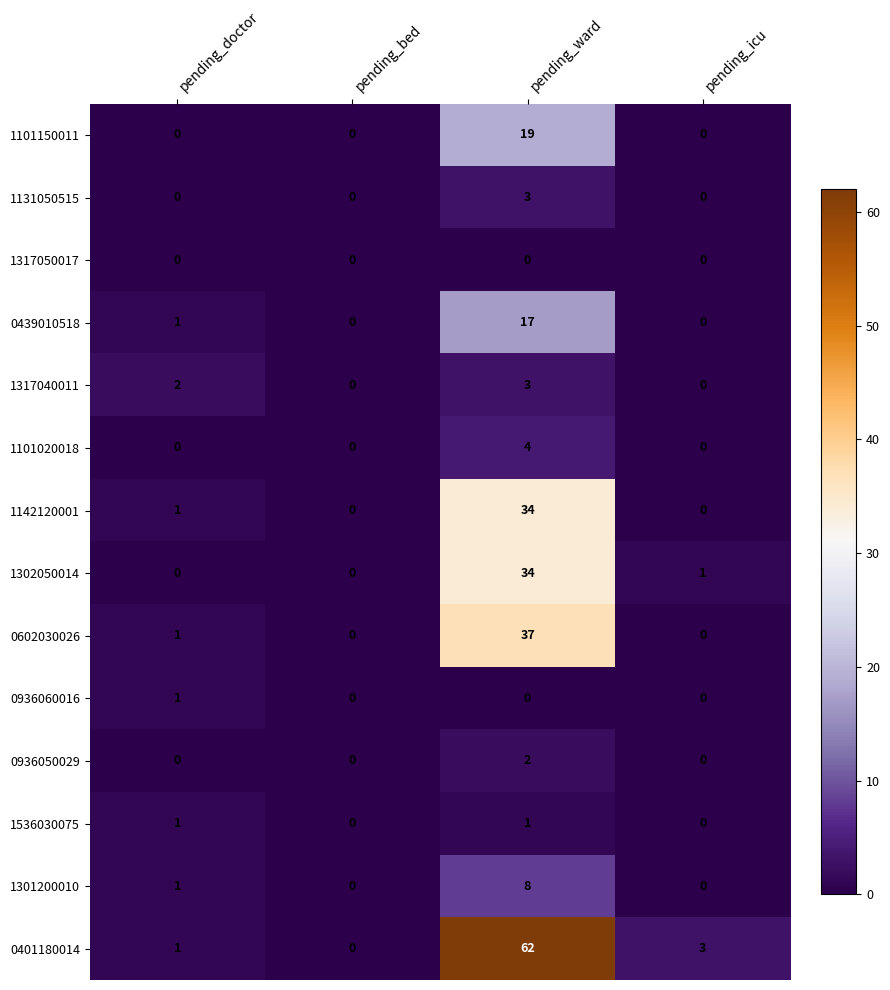

Which series has the largest range (max minus min)?

0401180014